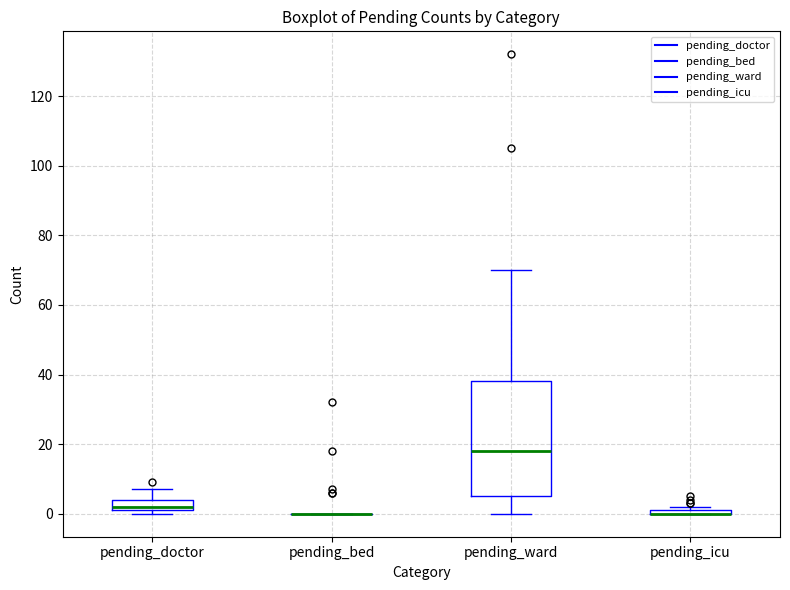

Which box is the tallest, from its lower edge to its upper edge?

pending_ward